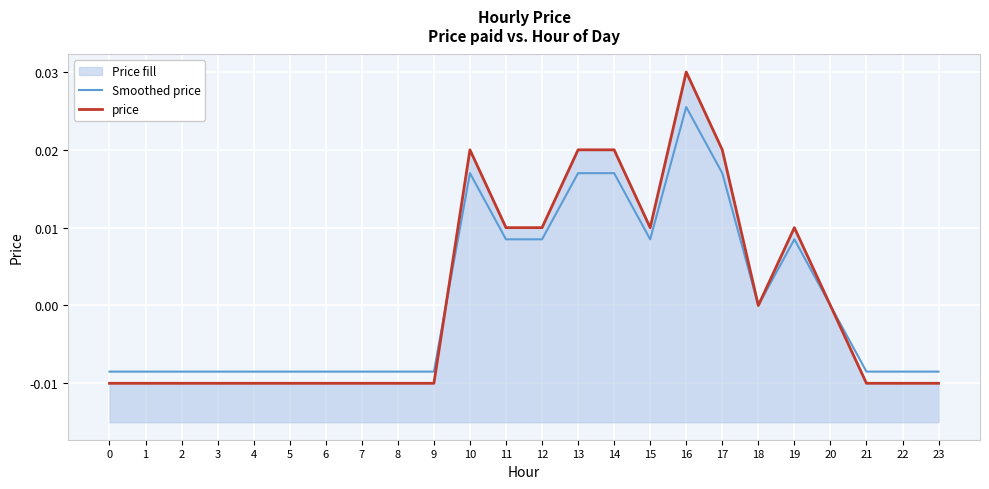

Rank the series at 14 from lowest to highest value.

Smoothed price, price